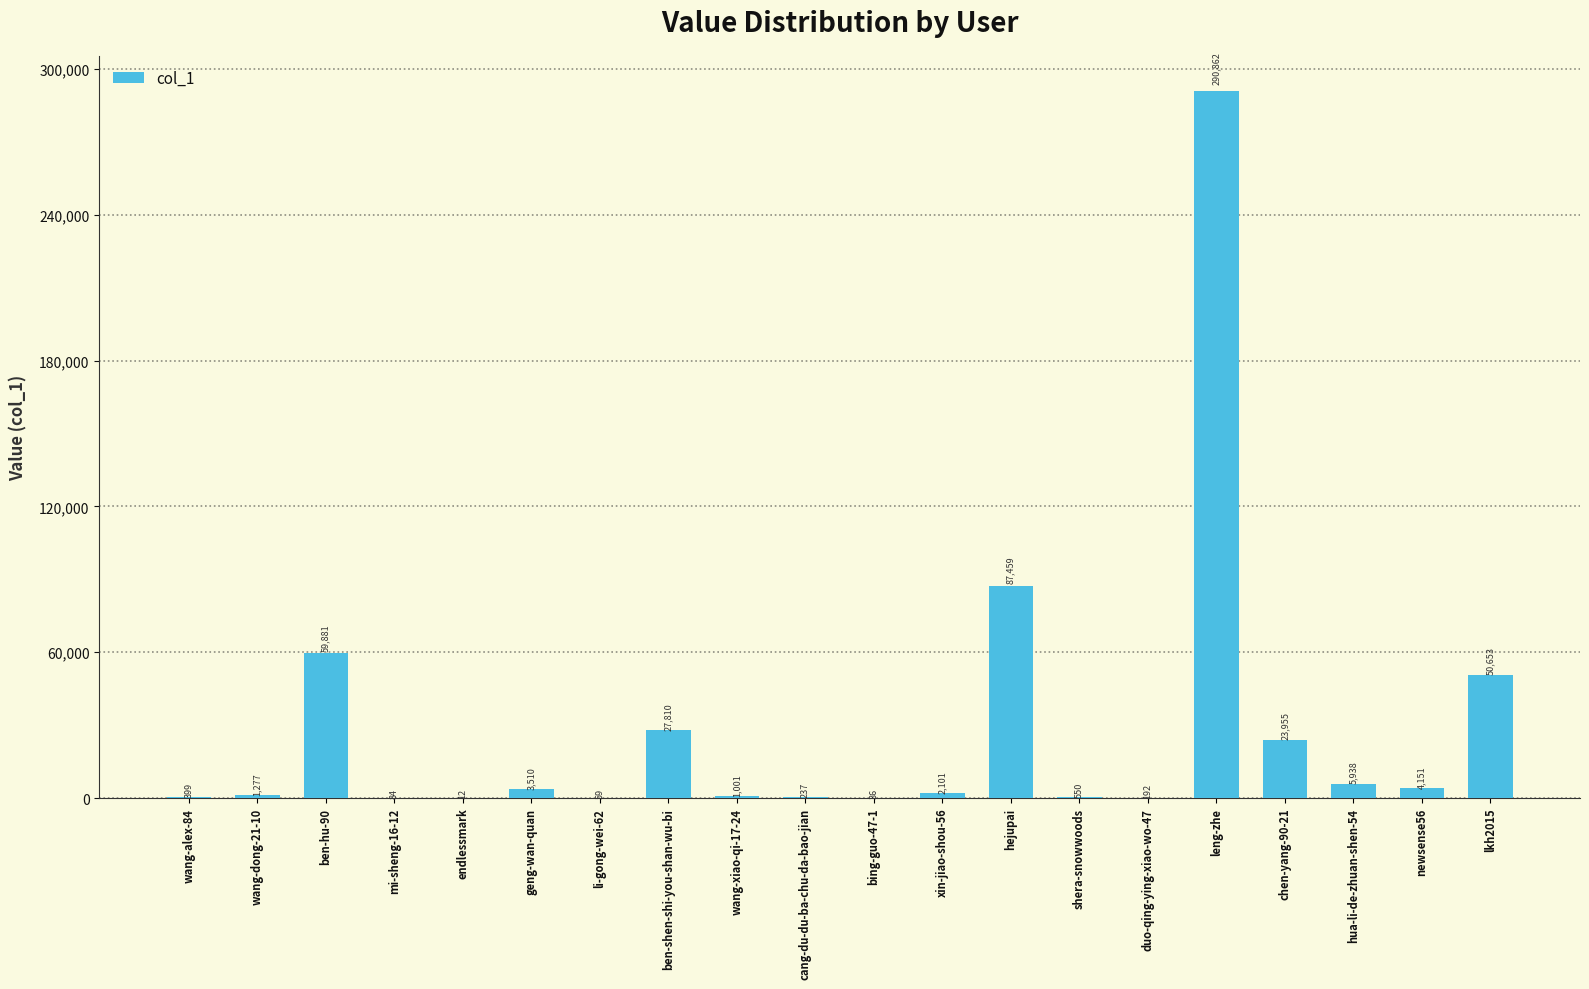

What is the approximate value at ben-hu-90, to the nearest 100?

59900